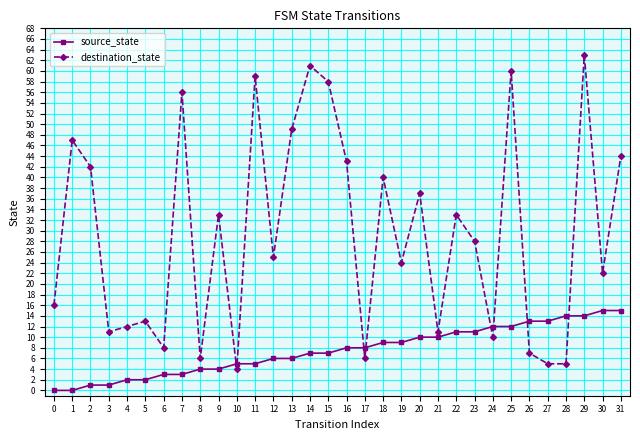

What is the maximum value shown in the chart?

63